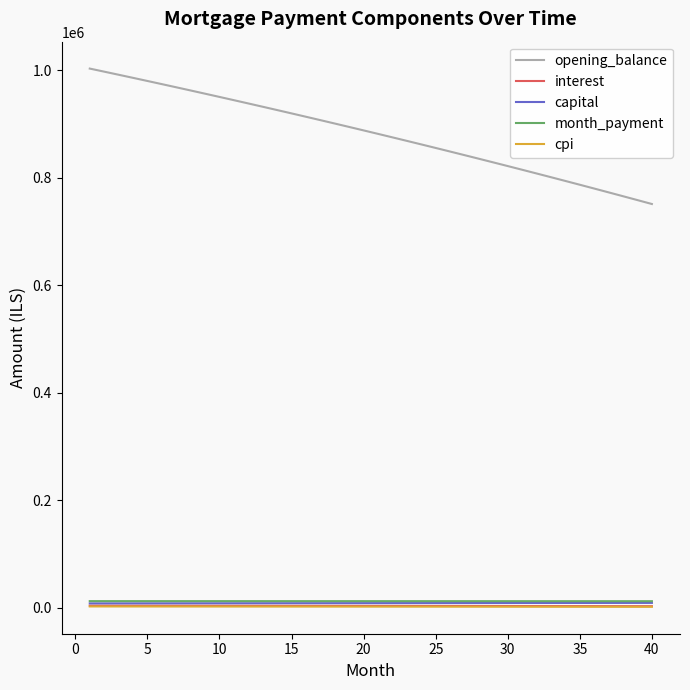

Which series has the largest range (max minus min)?

opening_balance